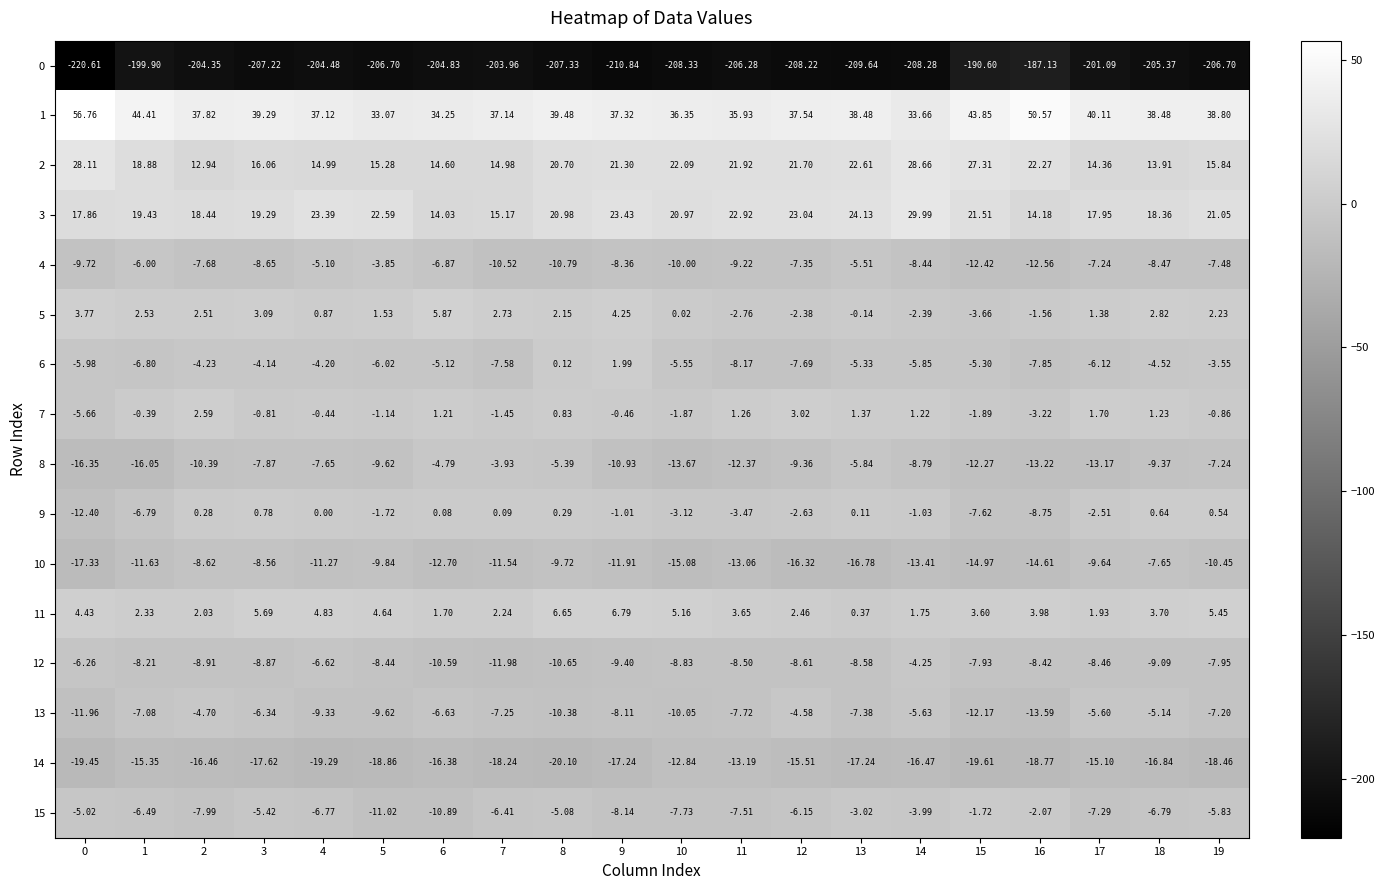

How many categories are shown in the chart?

20